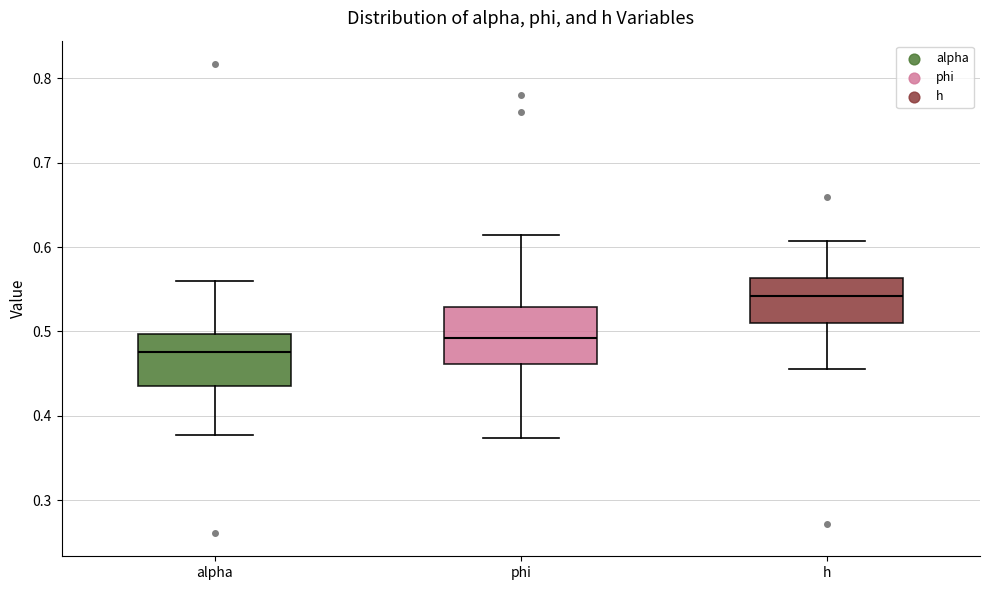

Where does the lower whisker of the box for phi end on the y-axis? The values are not printed on the chart, so give them approximately, as read against the axis.

0.37